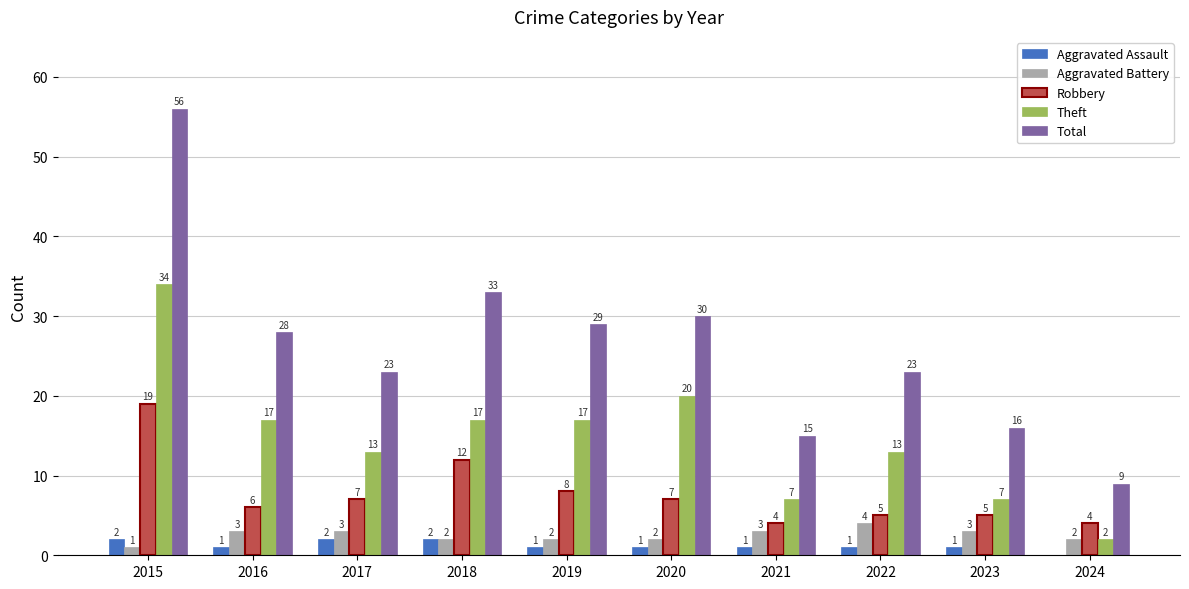

The value of Aggravated Assault at 2024 is 0. True or false?

True